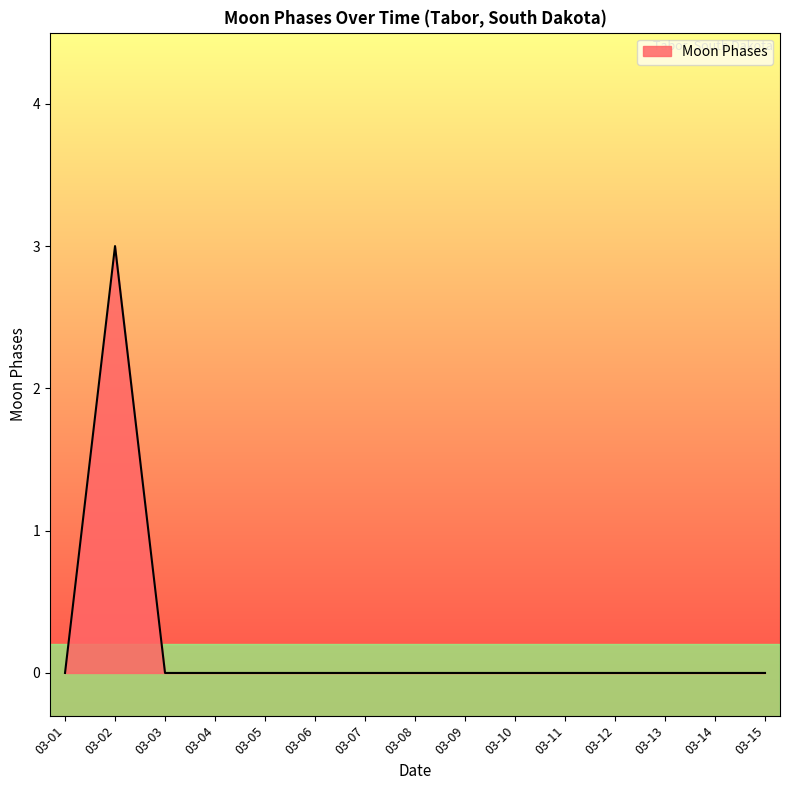

How many values are between 0 and 1?

14